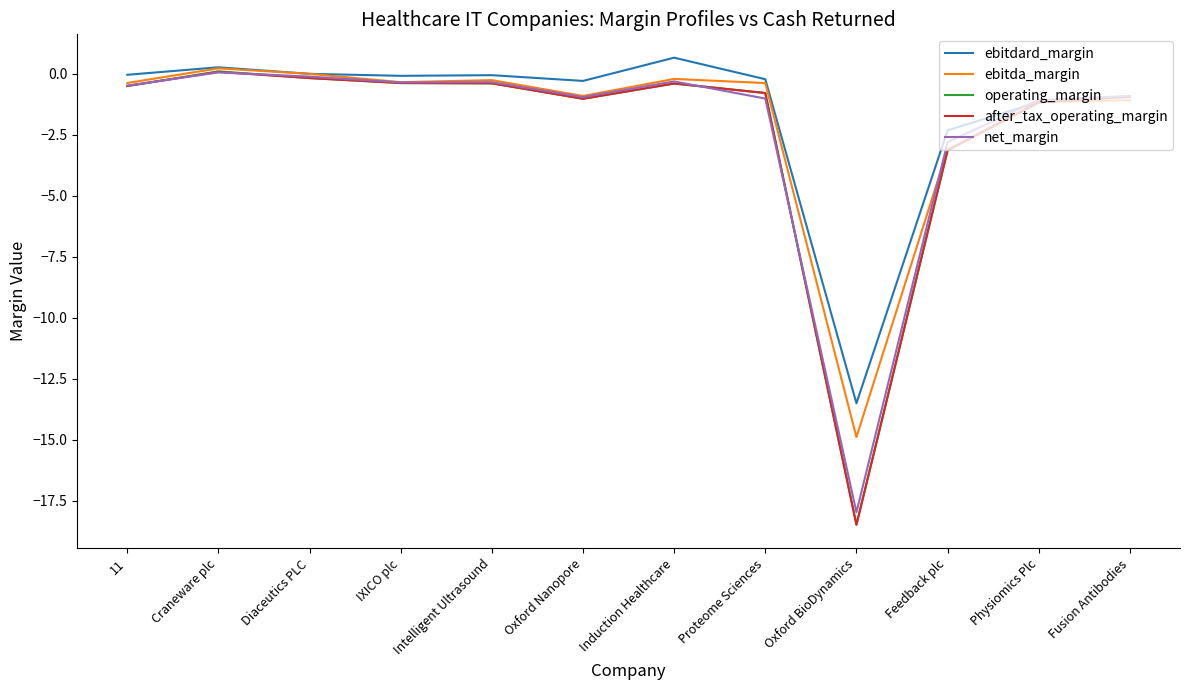

Which series changed the most between Intelligent Ultrasound and Feedback plc?

ebitda_margin